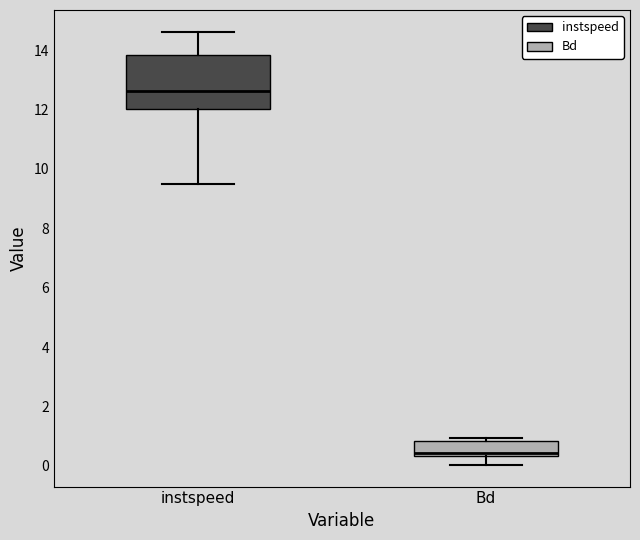

Which box's median line is the lowest?

Bd